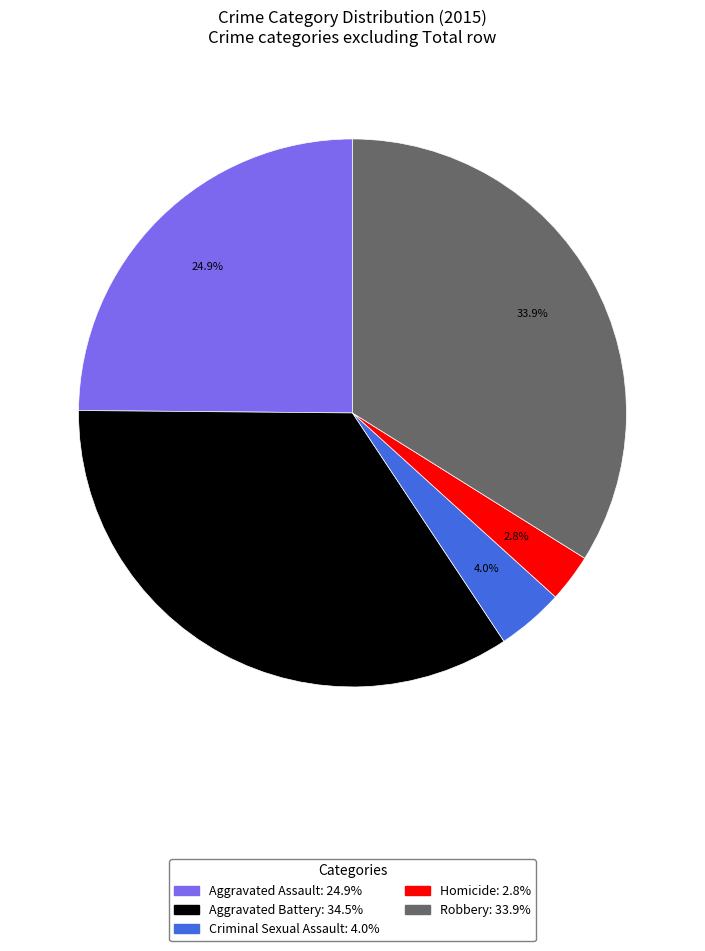

Between Homicide and Robbery, which is larger?

Robbery